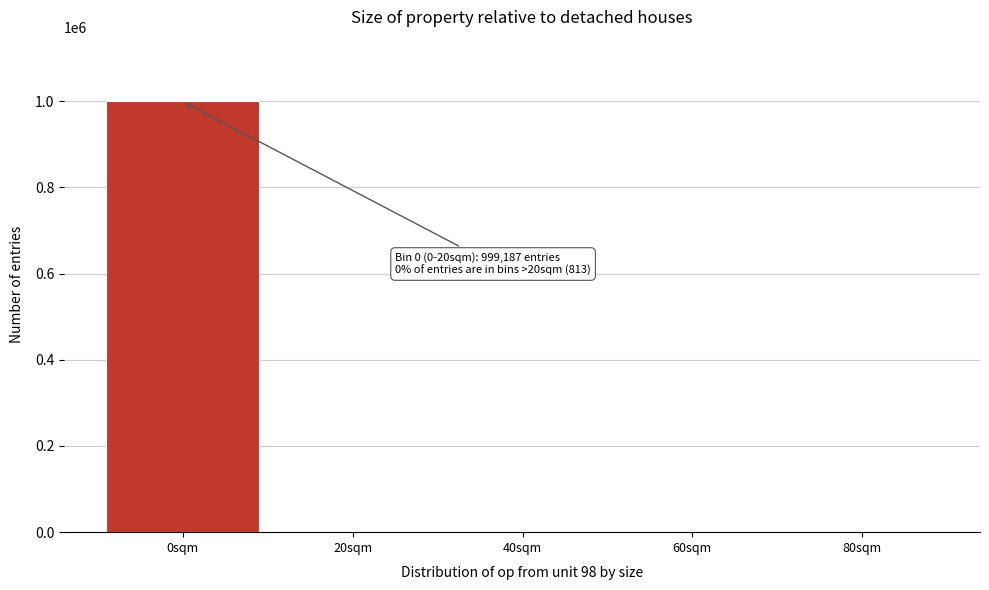

The value at 0sqm is 1688704. True or false?

False